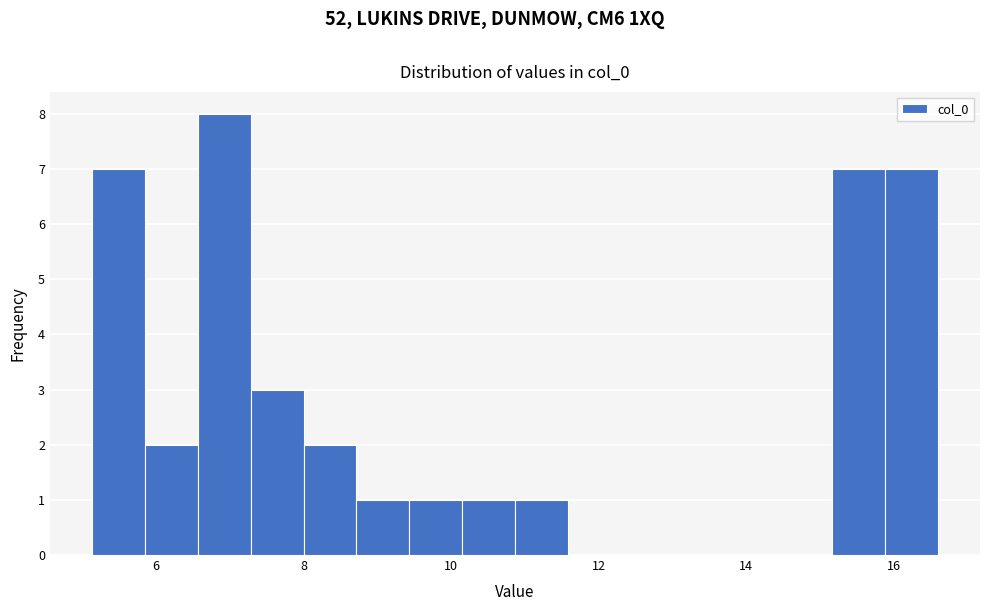

Read against the x-axis, roughly where is the centre of the tallest bar?

7.0